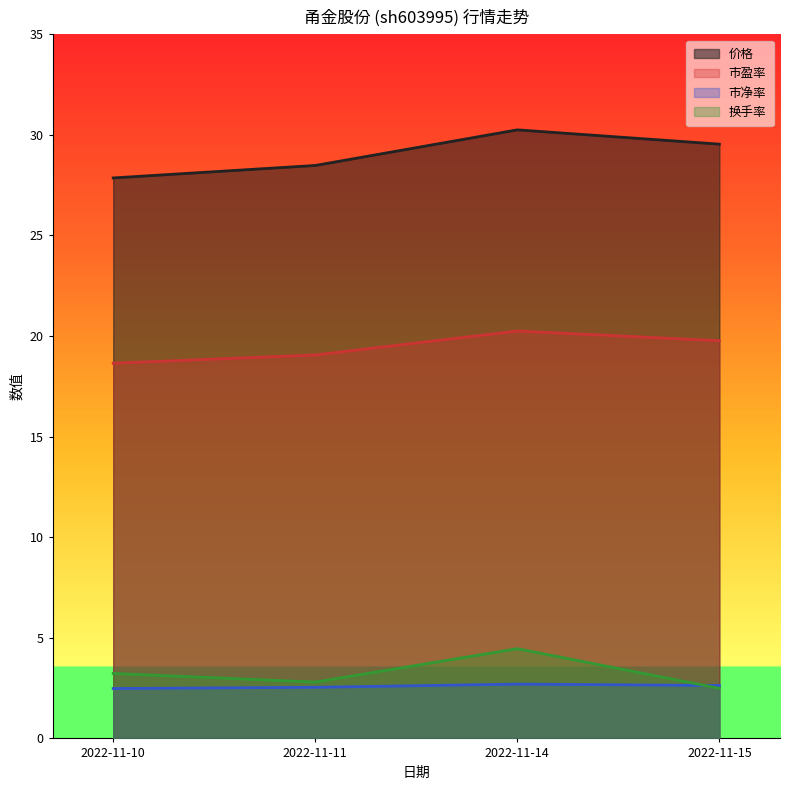

Is it true that 换手率 equals 0.9 at 2022-11-15?

False